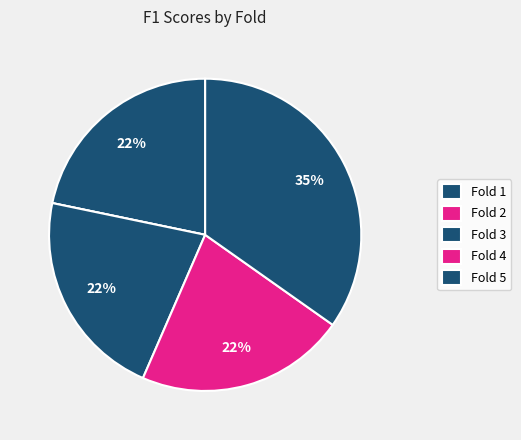

What is the largest slice in the pie chart?

Fold 5